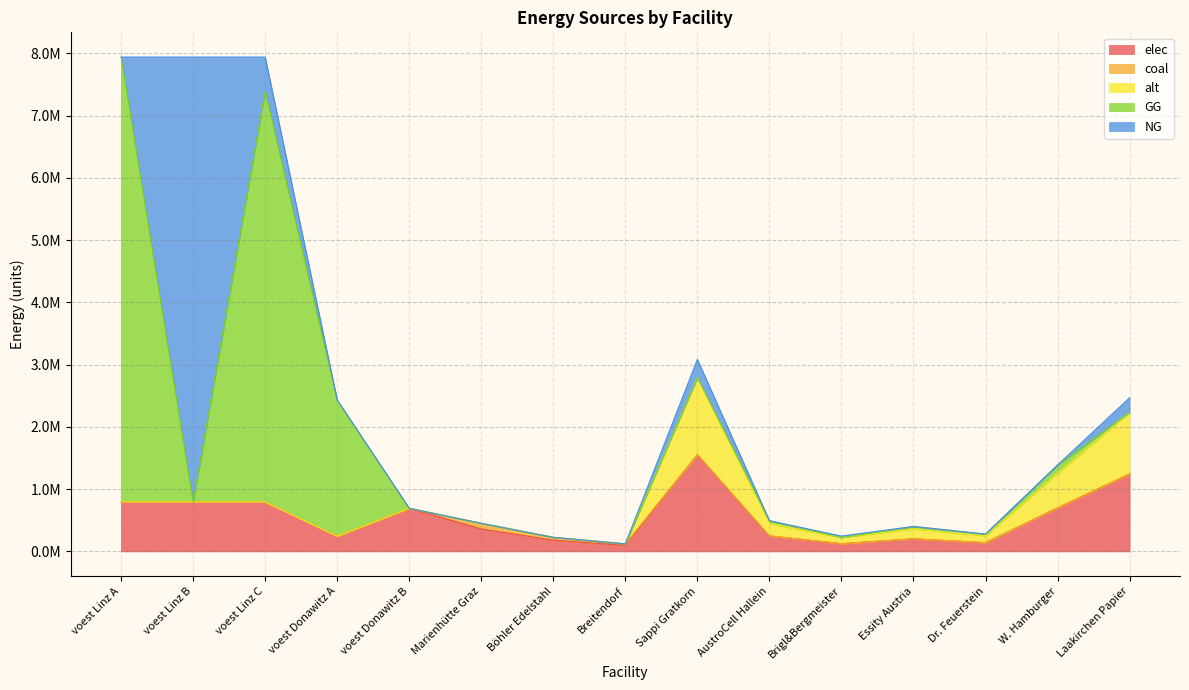

What is the sum of the alt values at W. Hamburger and AustroCell Hallein?

752341.6